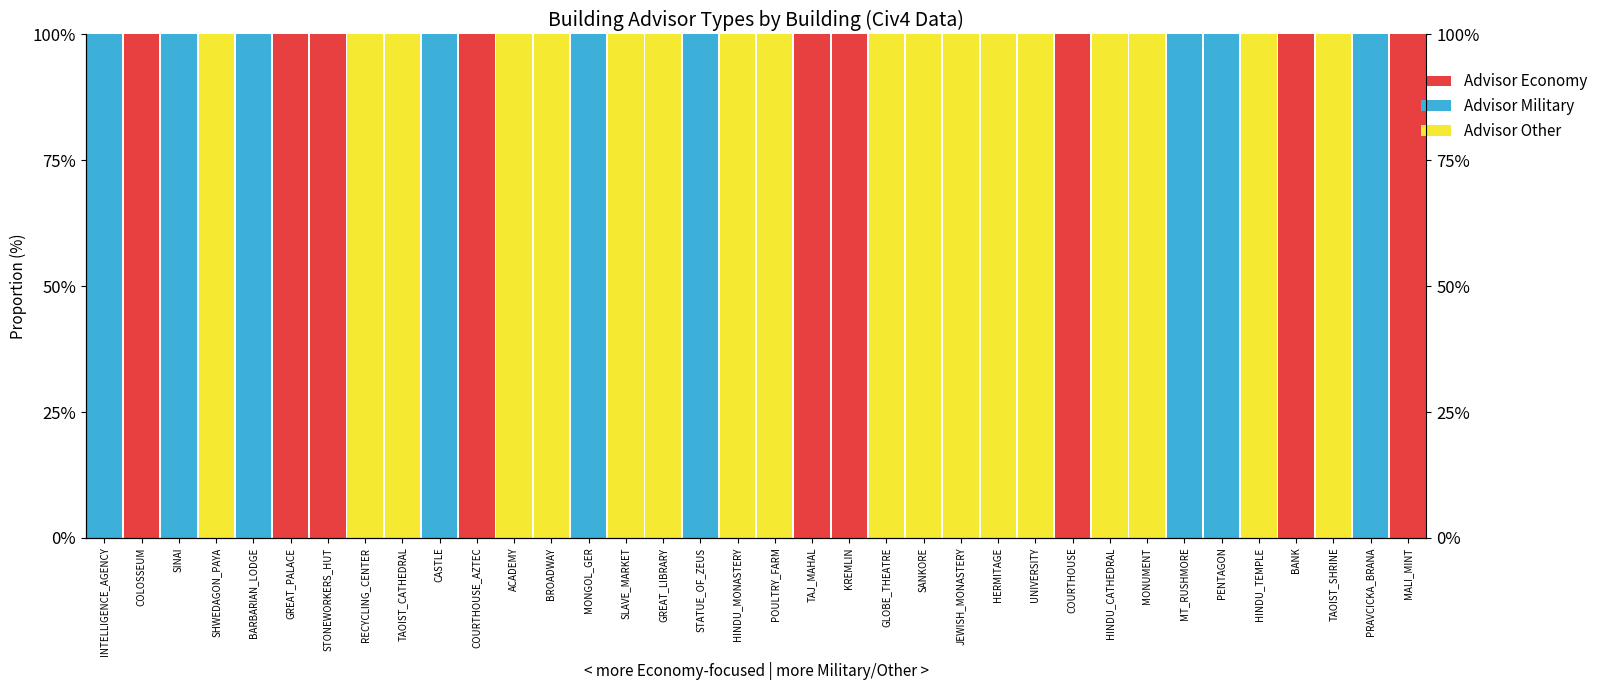

Which series has the widest spread of values?

Advisor Economy